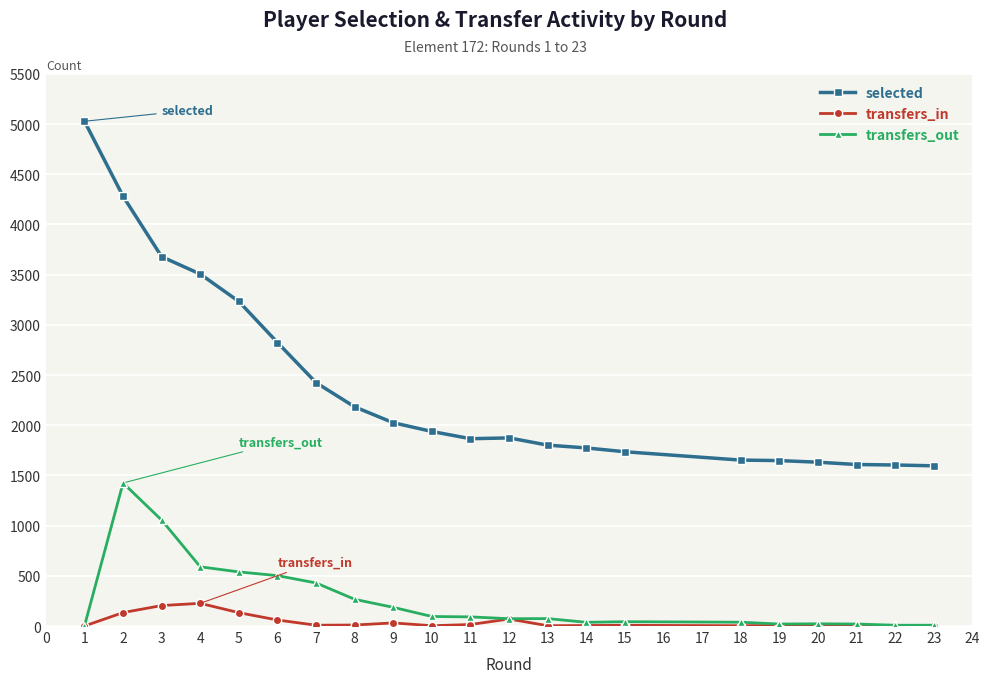

At 14, list the series in order from smallest to largest.

transfers_in, transfers_out, selected